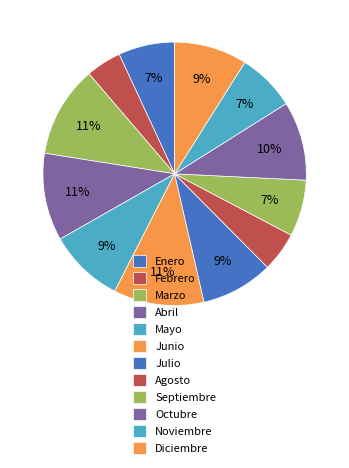

The Febrero slice represents 1% of the pie. True or false?

False